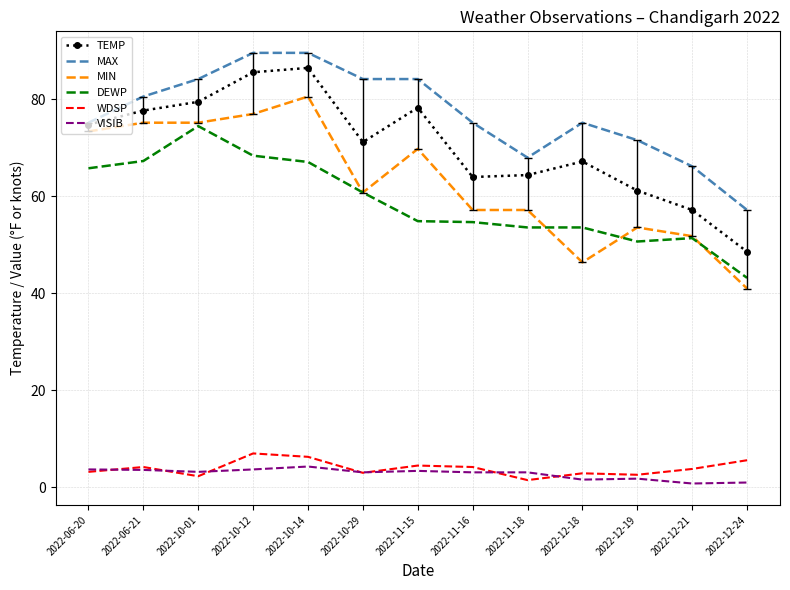

List the series in order of their peak value, highest first.

MAX, TEMP, MIN, DEWP, WDSP, VISIB